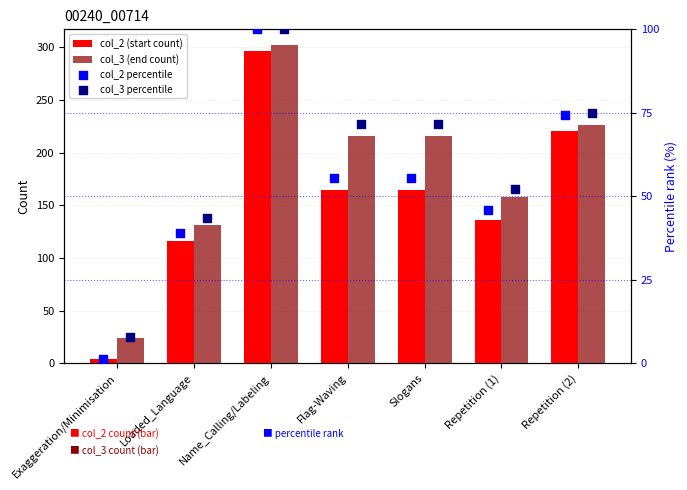

Which series contains the highest Y value?

col_3 (end count)